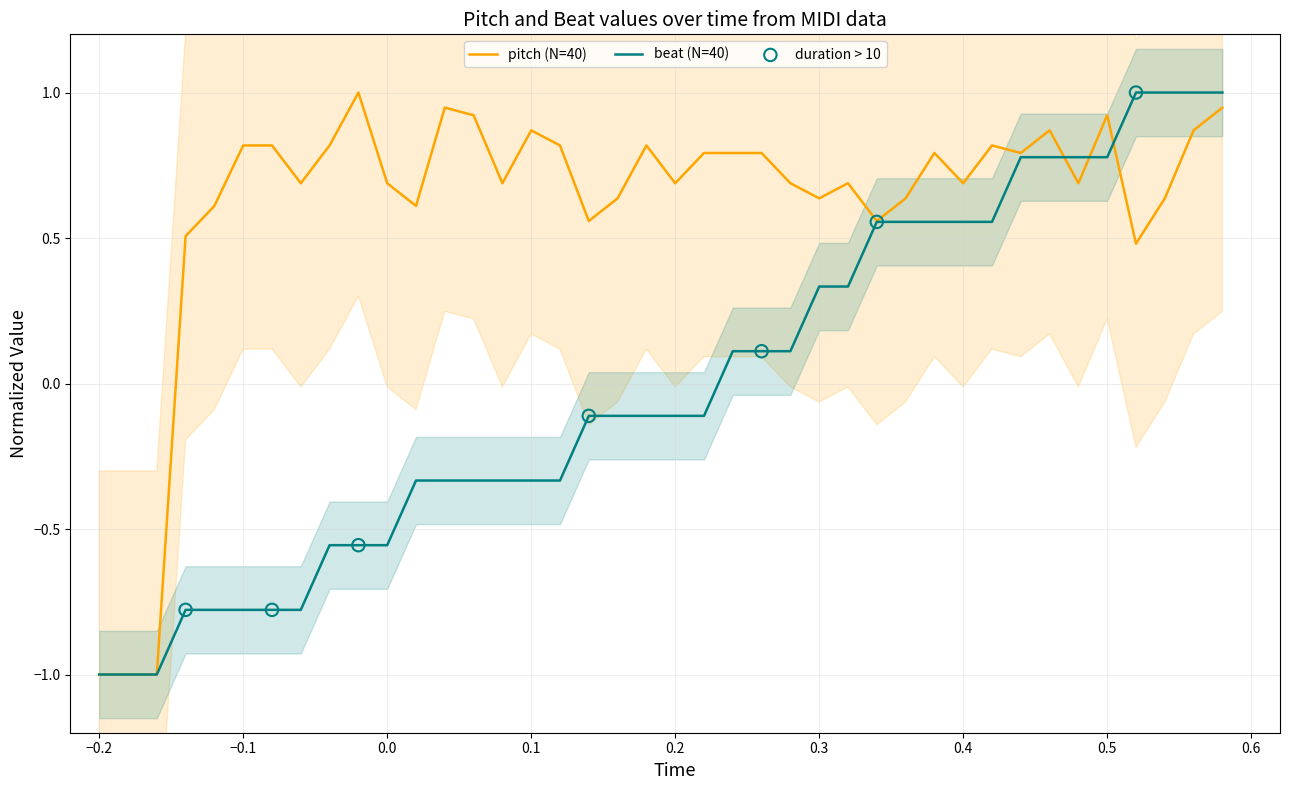

What are all the series names shown in the legend?

beat, pitch